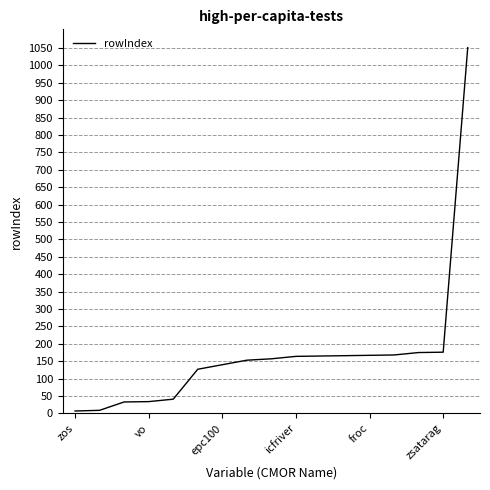

What is the difference between the maximum and minimum values?

1044